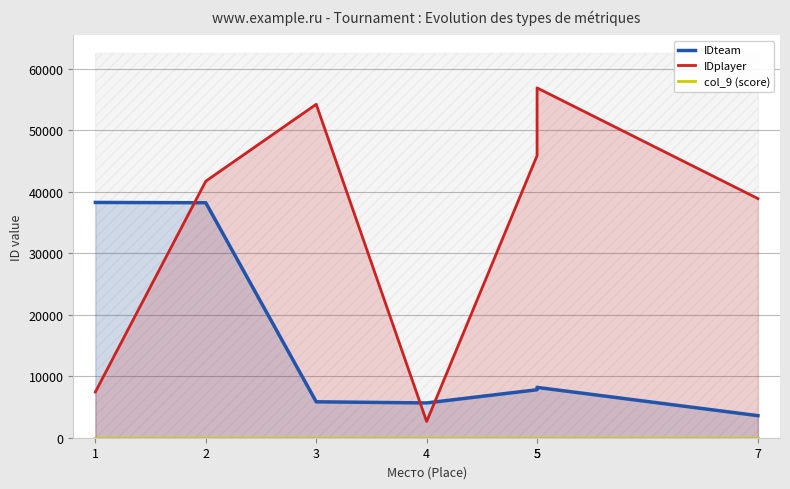

What is the average value of the IDplayer series?

35361